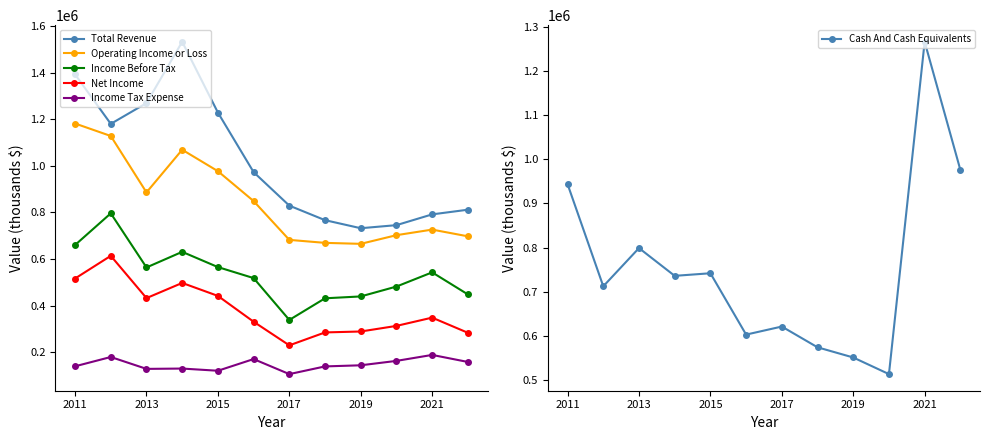

True or false: Income Before Tax has more than 2 points higher than both neighbors.

True